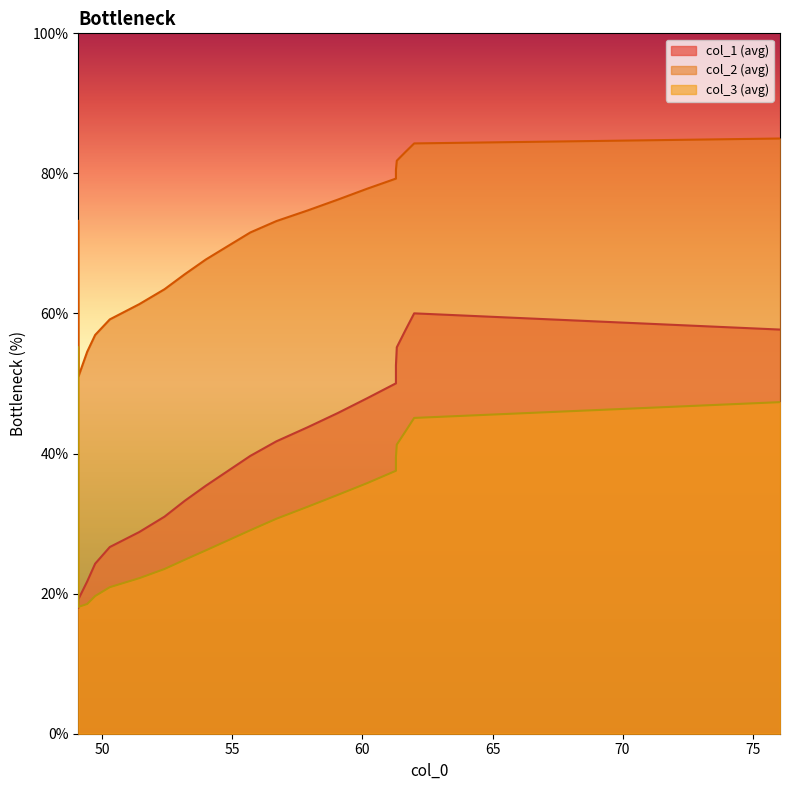

True or false: col_4 has a value of 84.4 at 1.

False